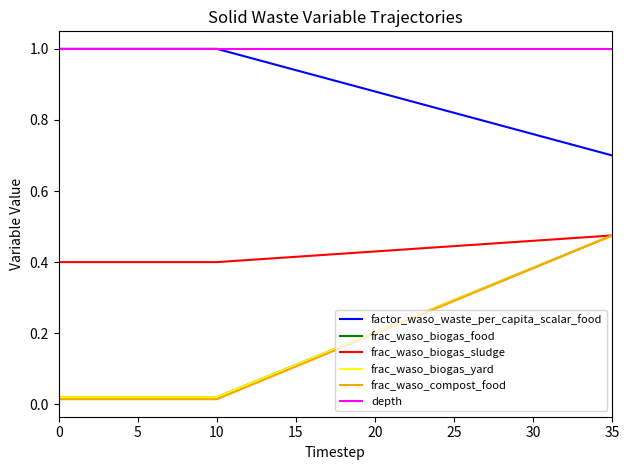

The value of frac_waso_biogas_food at 28 is 0.3. True or false?

True